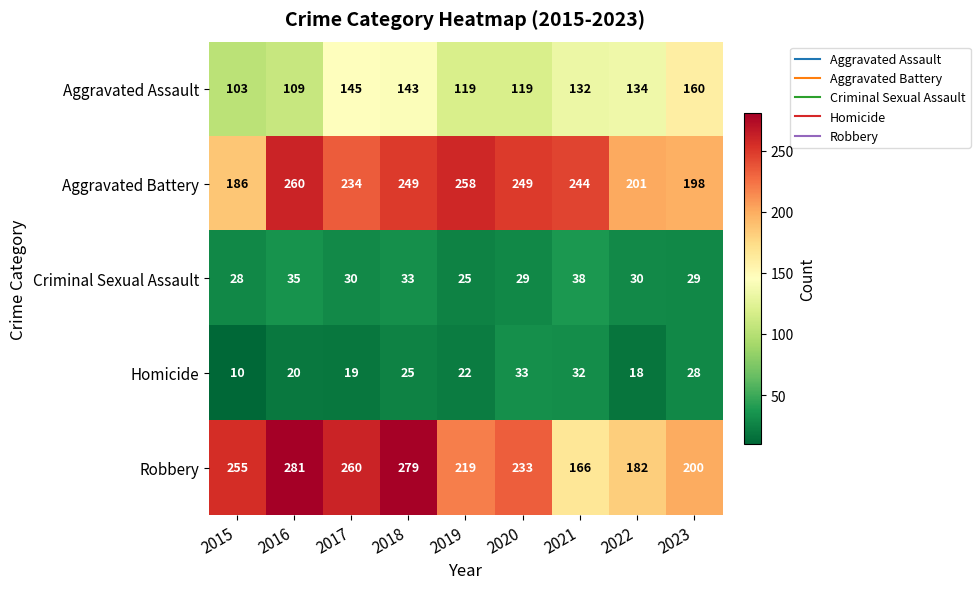

At which category is the sum across all series the highest?

2018